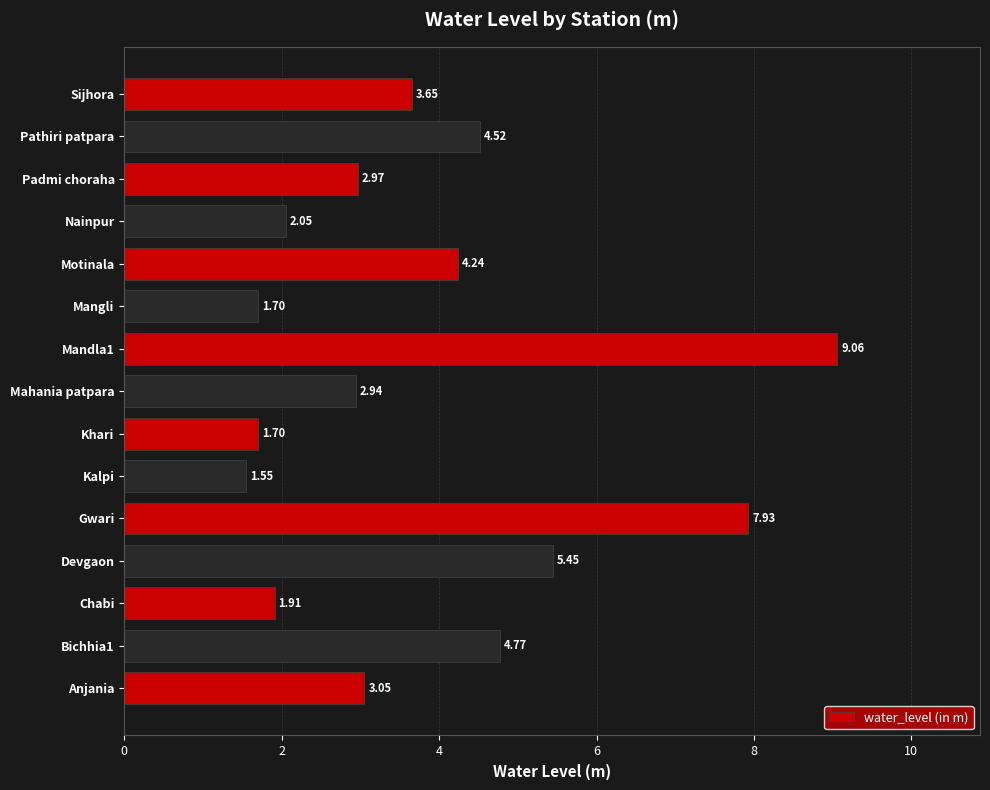

How many values are below 3?

7